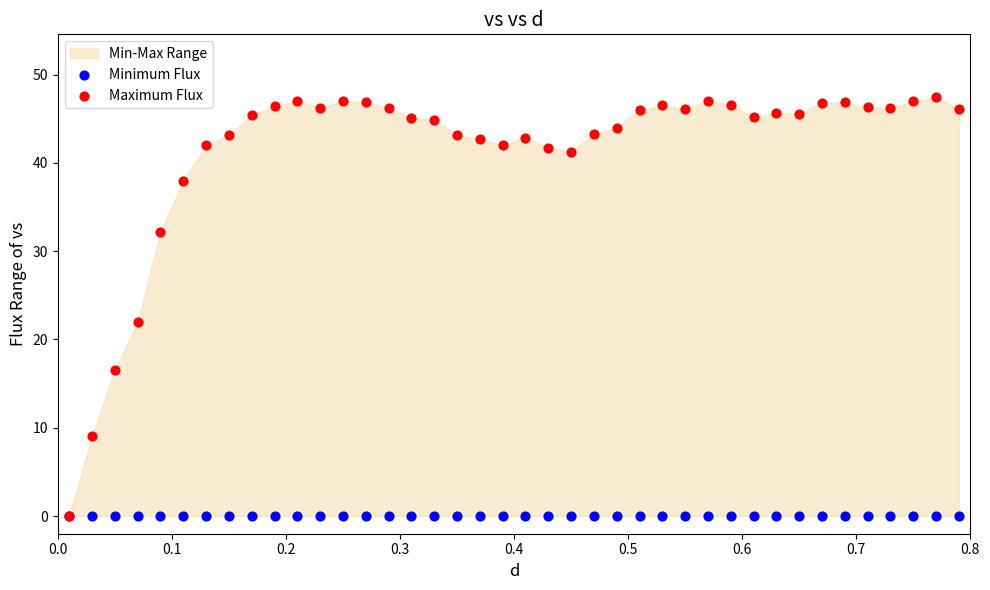

Across all series, what Y value is closest to 23?

21.9